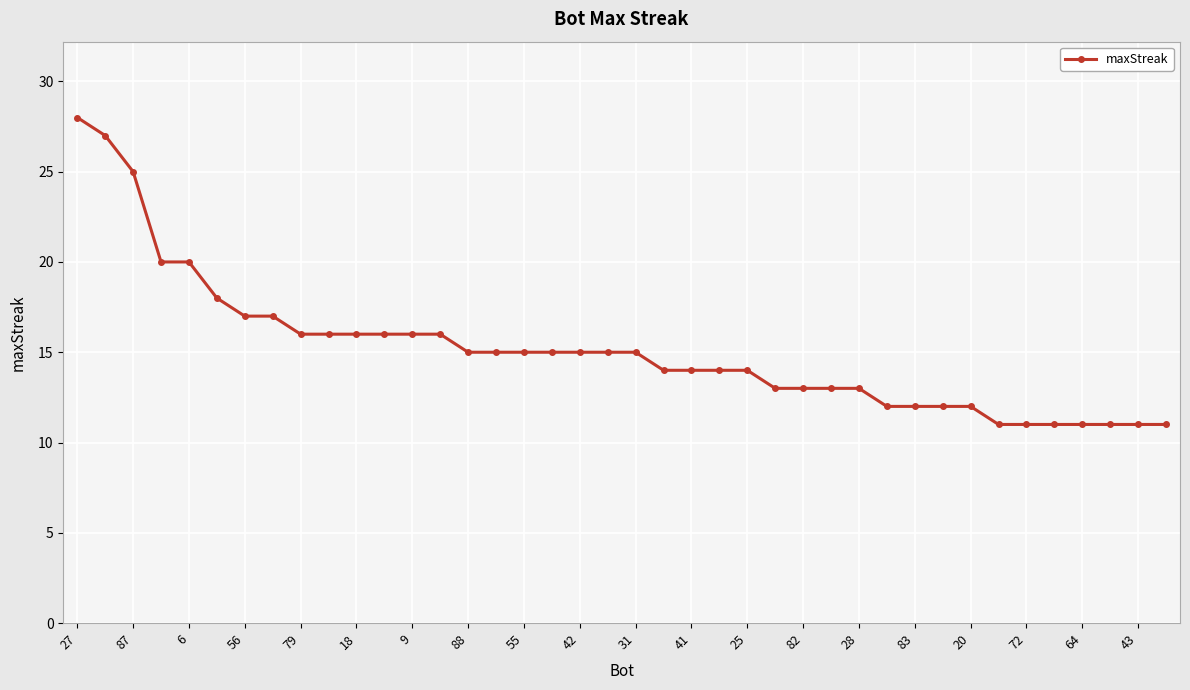

What is the average value?

15